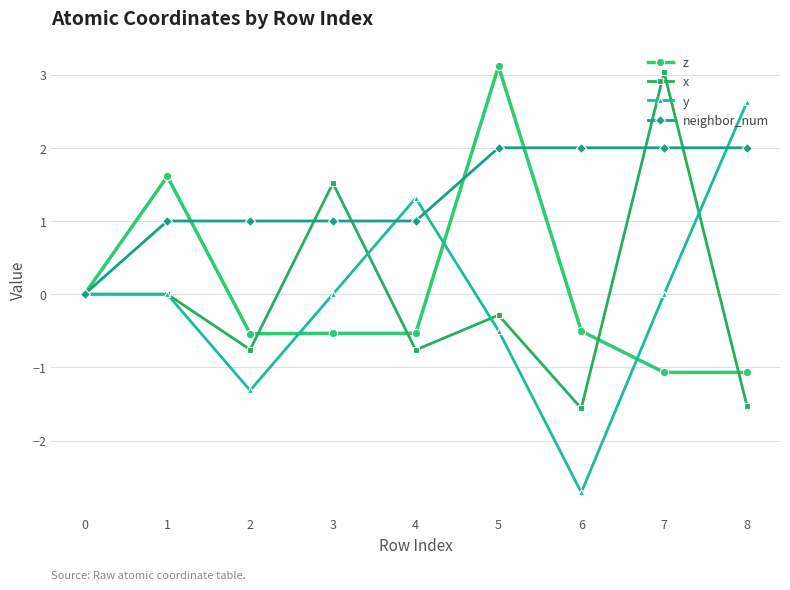

How many categories are shown in the chart?

9